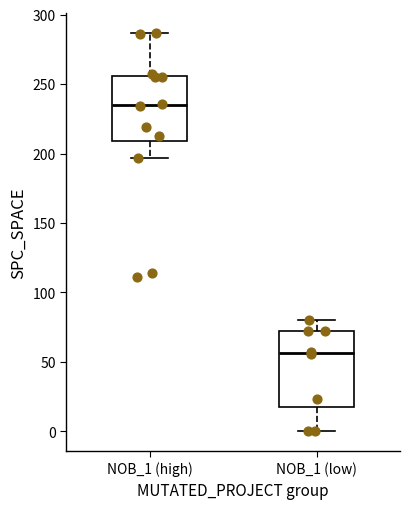

Which box's median line is the highest?

NOB_1 (high)